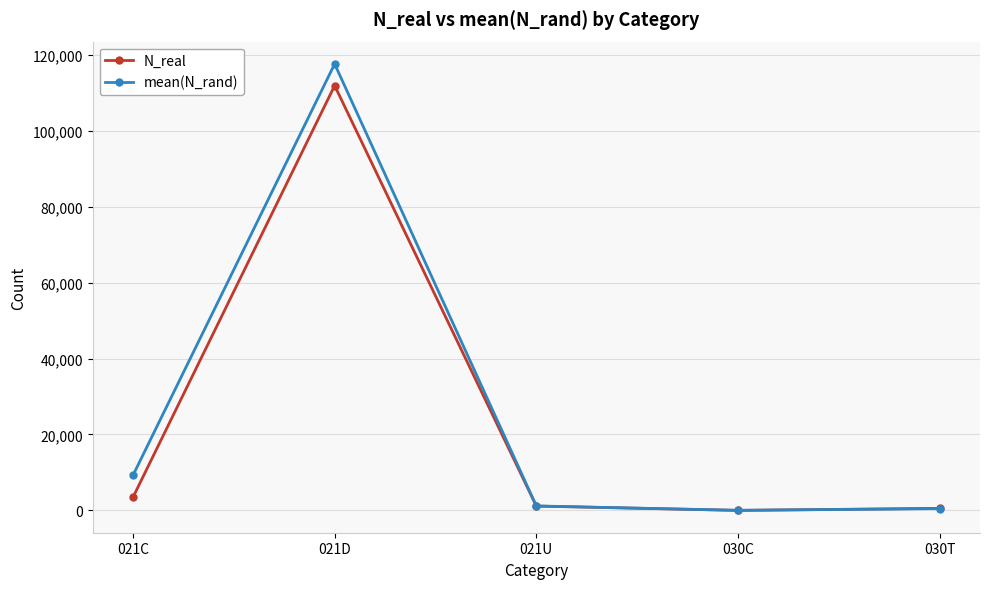

What is the total value across all series at 030C?

19.6